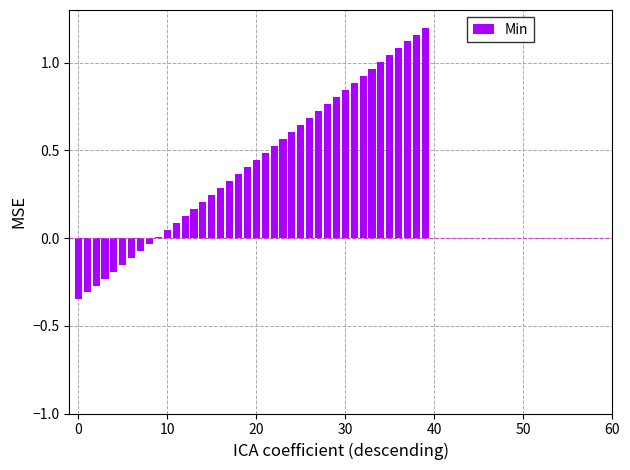

How many bars are there in total?

40